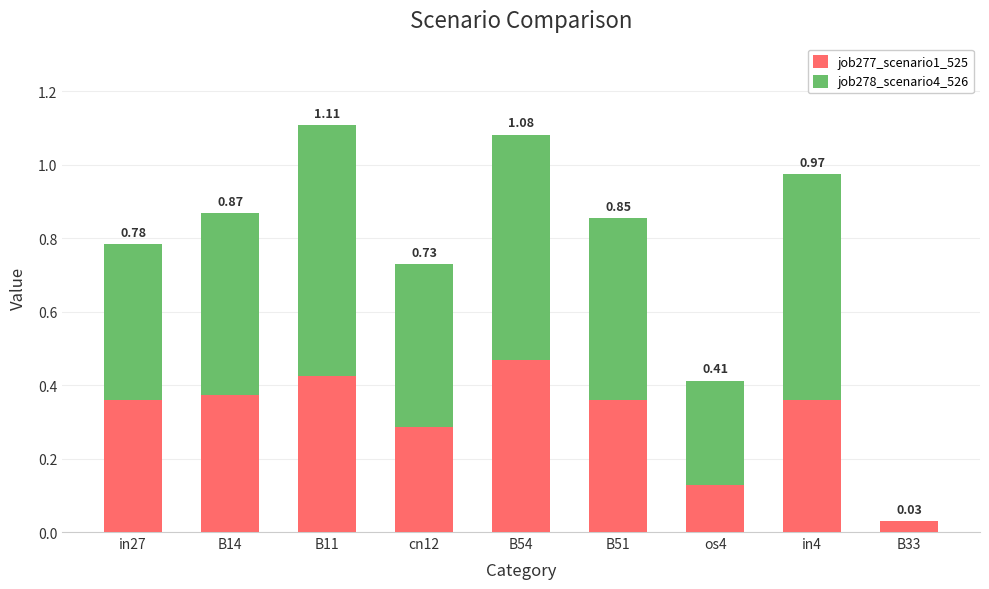

What is the label of the 7th bar from the right?

B11